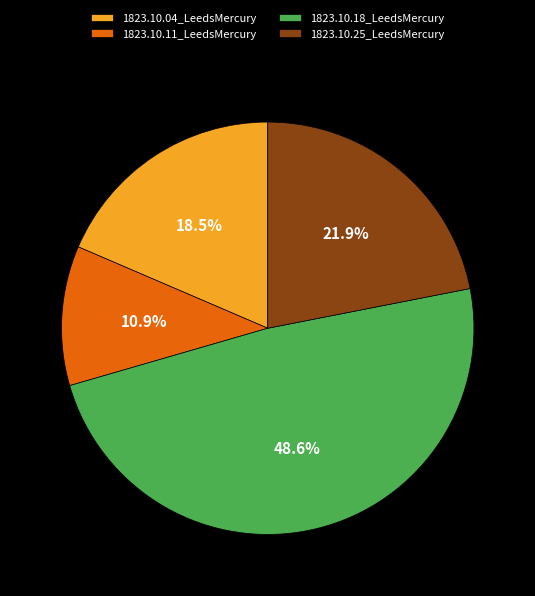

To the nearest percent, what is the difference between the 1823.10.04_LeedsMercury and 1823.10.11_LeedsMercury slice percentages?

8%